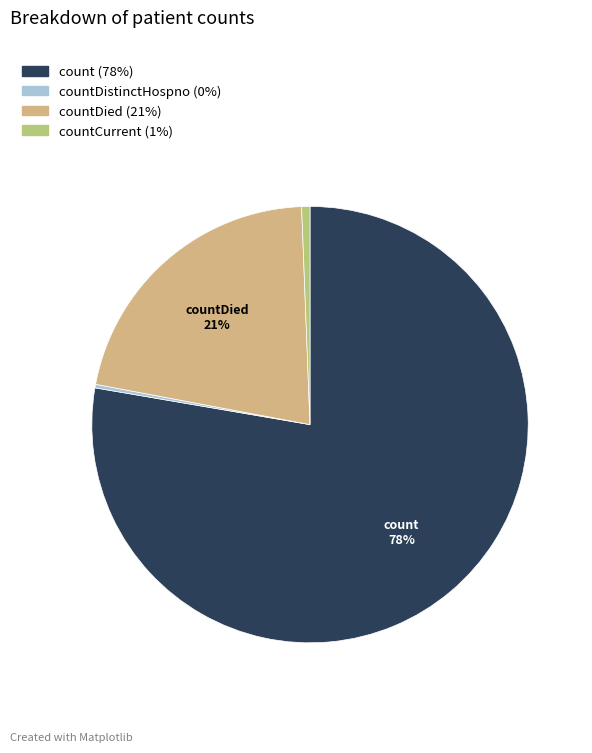

To the nearest percent, what is the difference between the largest and smallest slice percentages?

78%